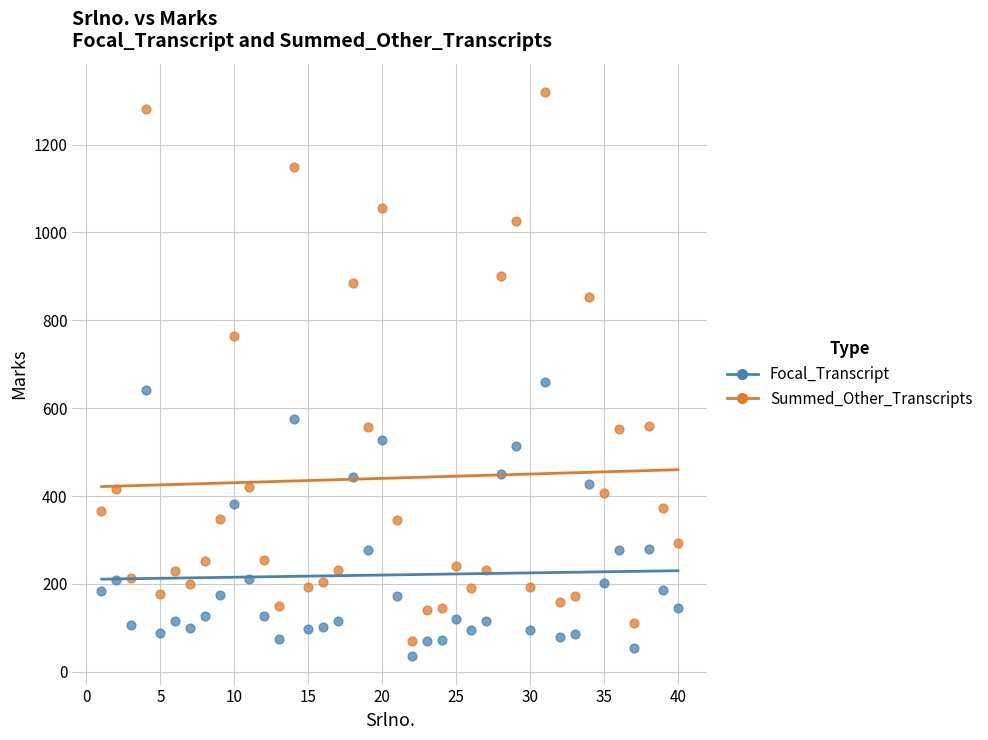

Which series has the widest spread of Y values?

Summed_Other_Transcripts